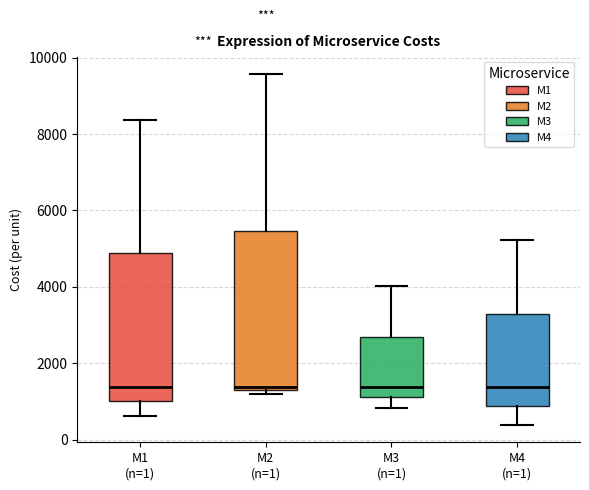

Comparing the boxes themselves (not the whiskers), which one is the tallest?

M2 (n=1)